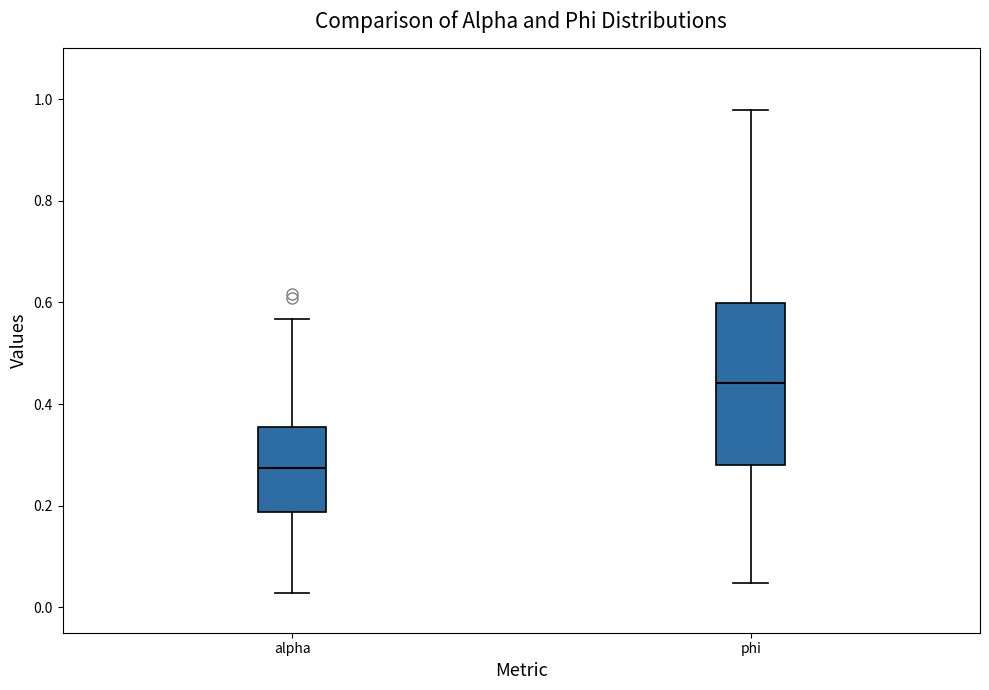

Which box has the lowest median line?

alpha